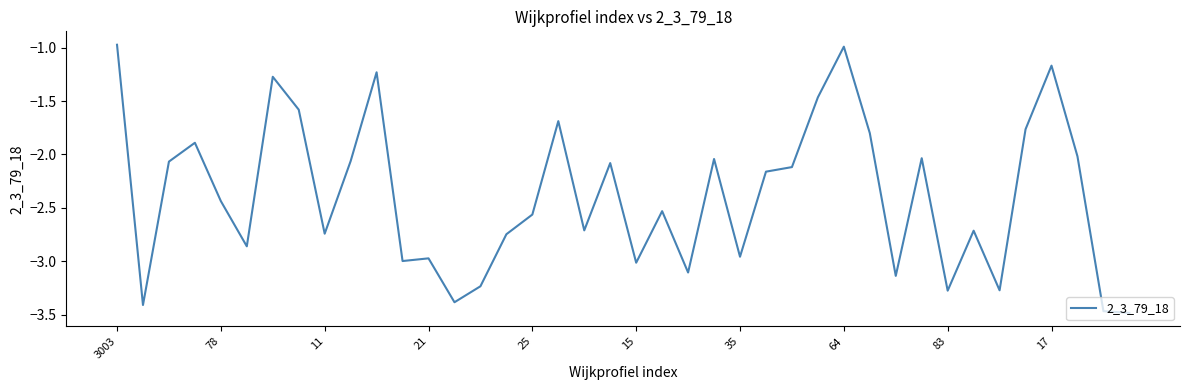

Does the chart have visible grid lines?

No